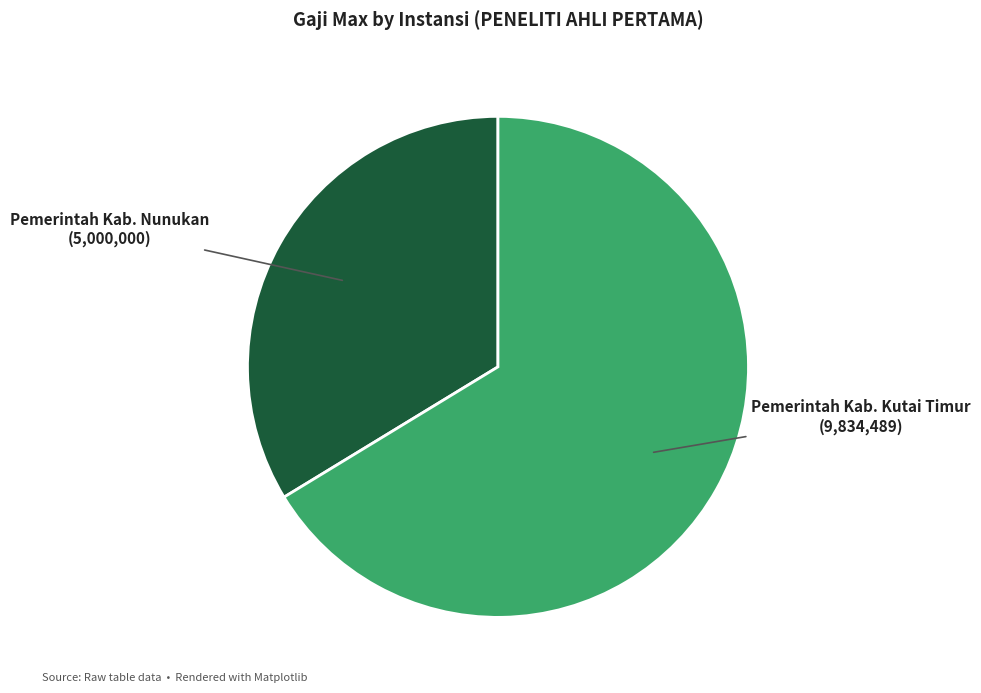

Does any single category account for the majority?

Yes